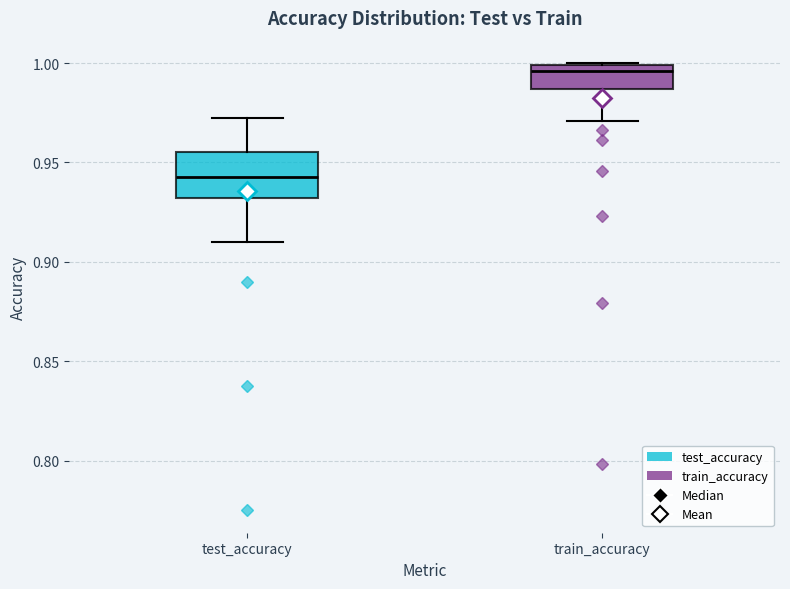

Where is the upper edge of the box for test_accuracy on the y-axis? The values are not printed on the chart, so give them approximately, as read against the axis.

0.955